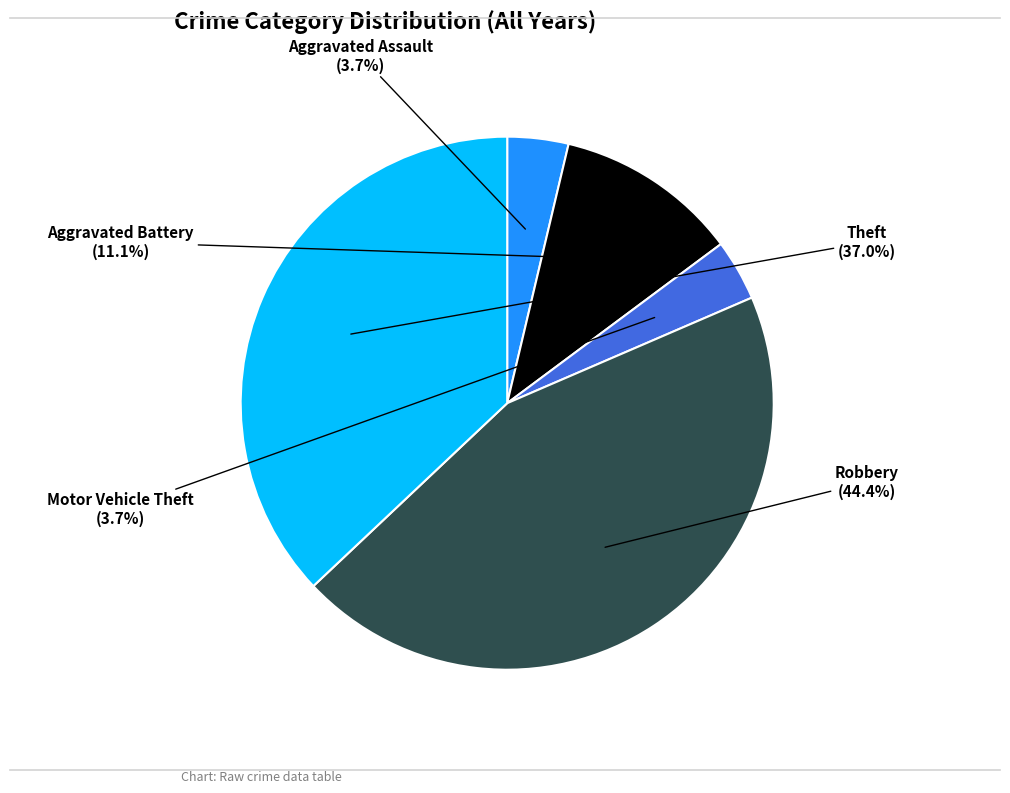

Is there any slice that represents more than half of the pie?

No